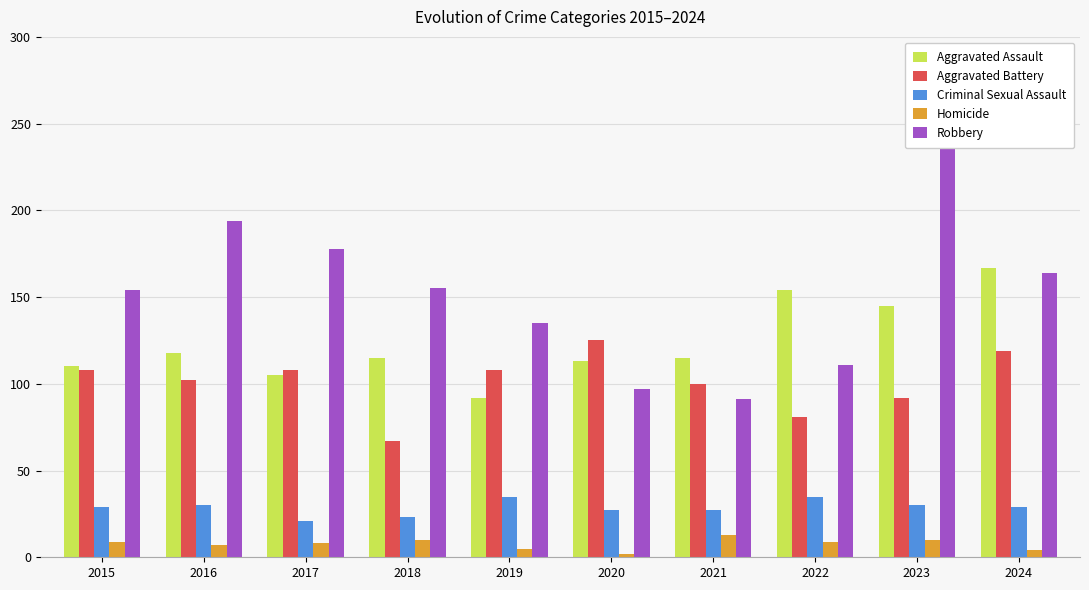

At how many categories does at least one series exceed 131?

8